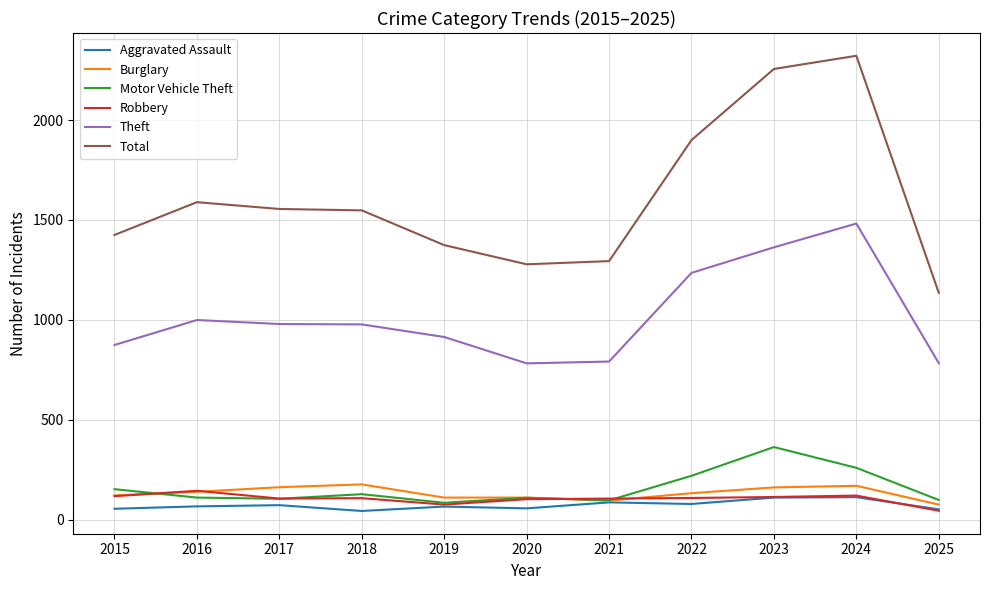

The value of Theft at 2020 is 1385. True or false?

False